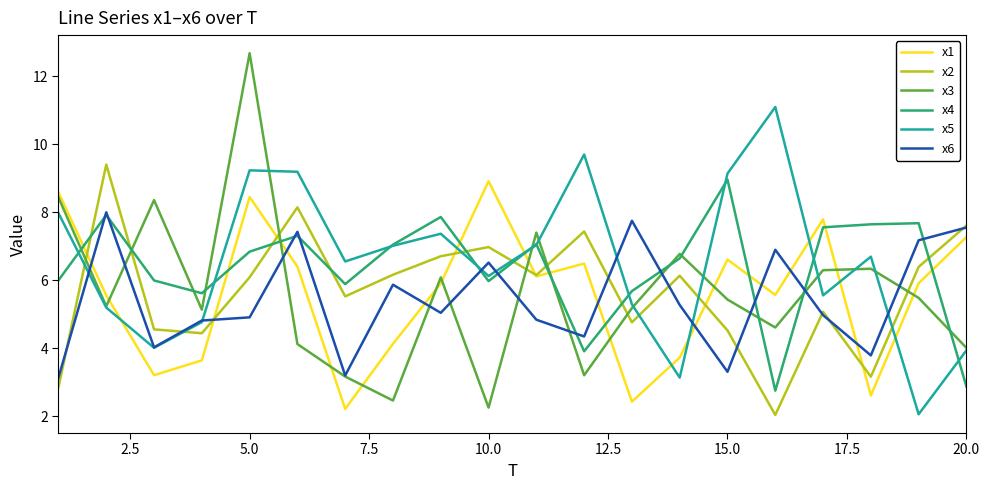

What is the lowest value of the x6 series?

3.1